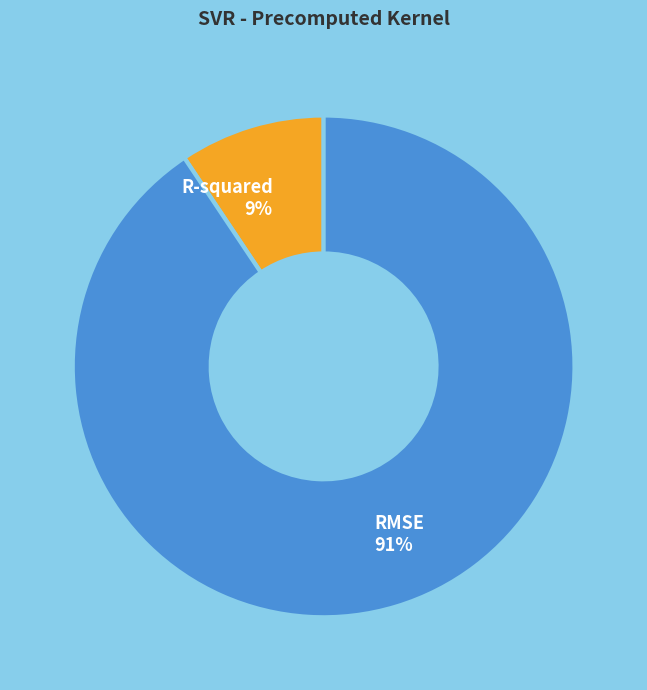

To the nearest percent, what portion does RMSE represent?

91%